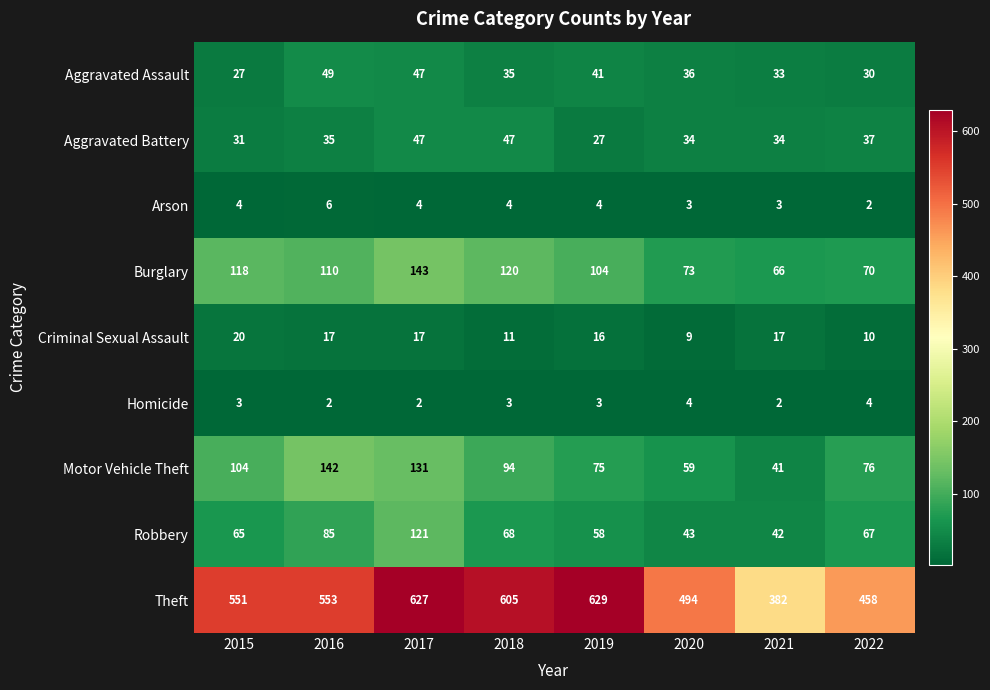

What is the greatest value displayed?

629